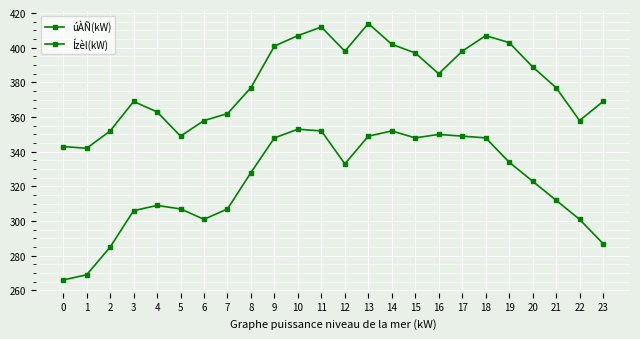

Is it true that úÀÑ(kW) equals 348 at 15?

True